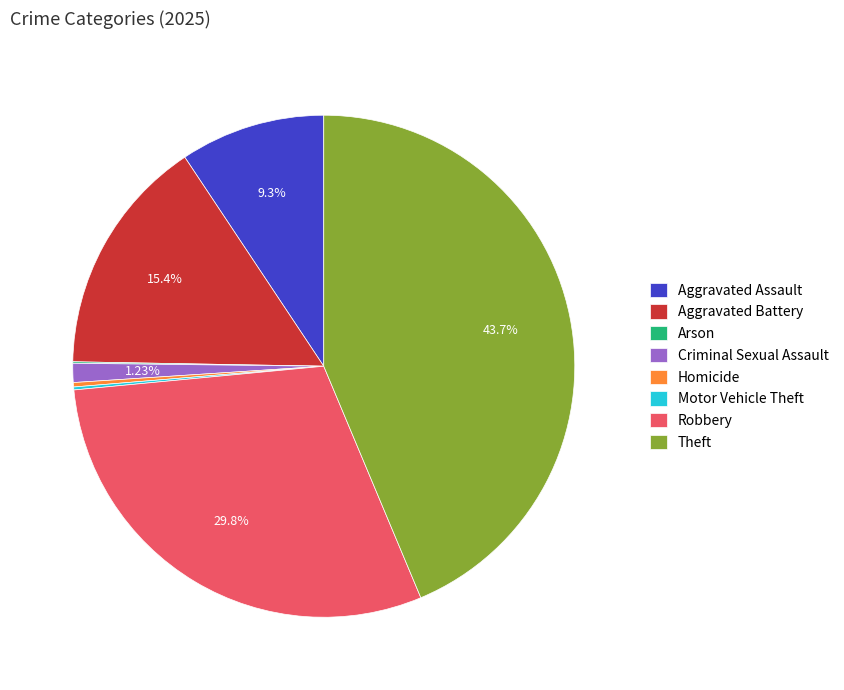

What is the largest slice in the pie chart?

Theft